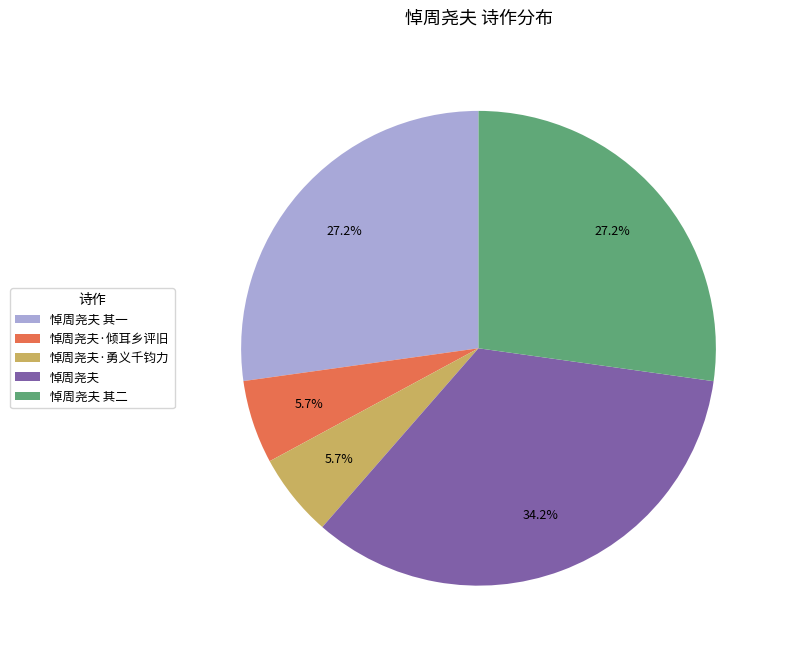

Which category has the biggest portion of the pie?

悼周尧夫